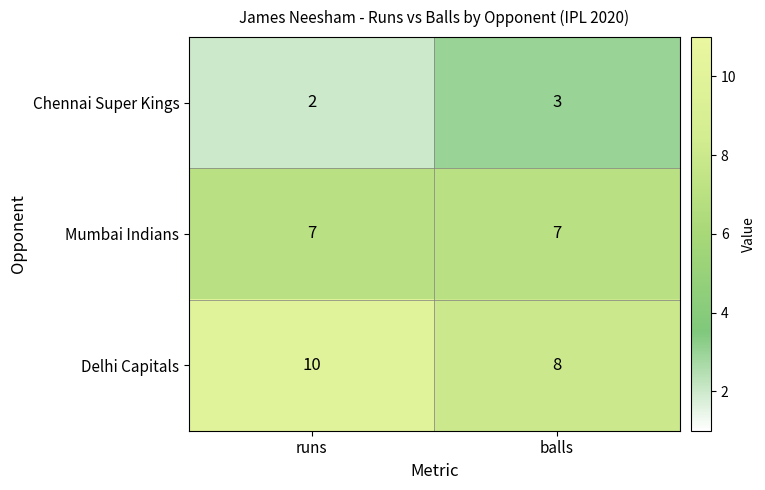

At which category is the sum across all series the highest?

runs